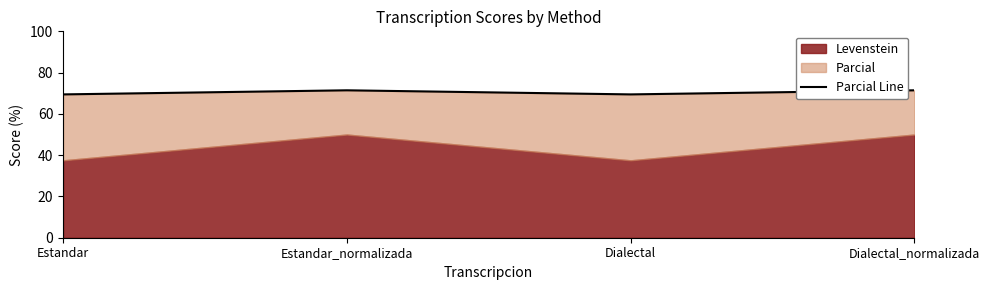

What is the label of the 3rd point from the left?

Dialectal